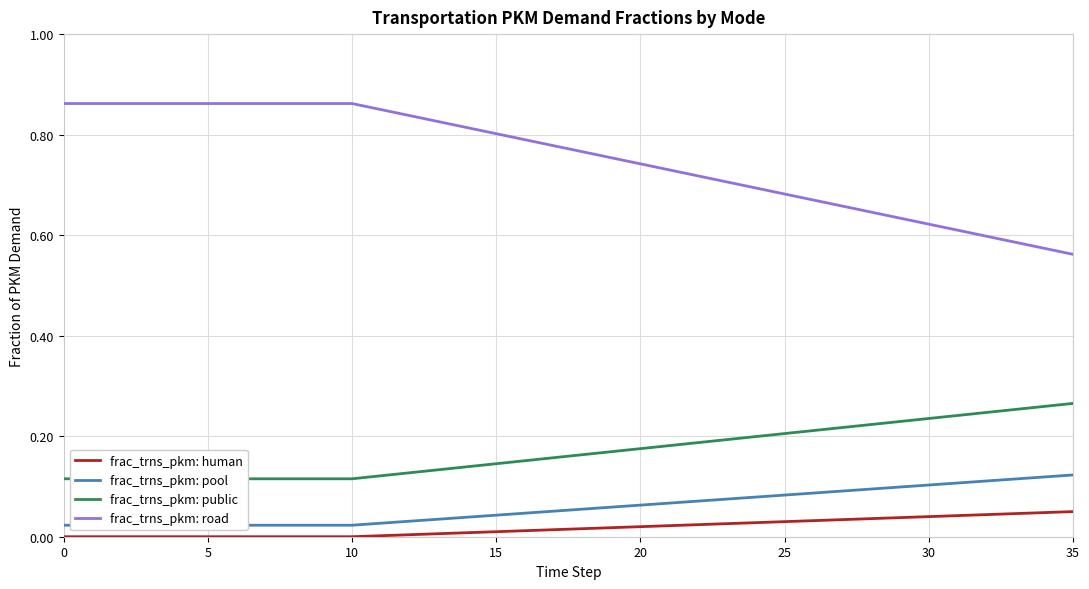

Is the value of frac_trns_pkm: public at 17 greater than the value of frac_trns_pkm: pool at 14?

Yes